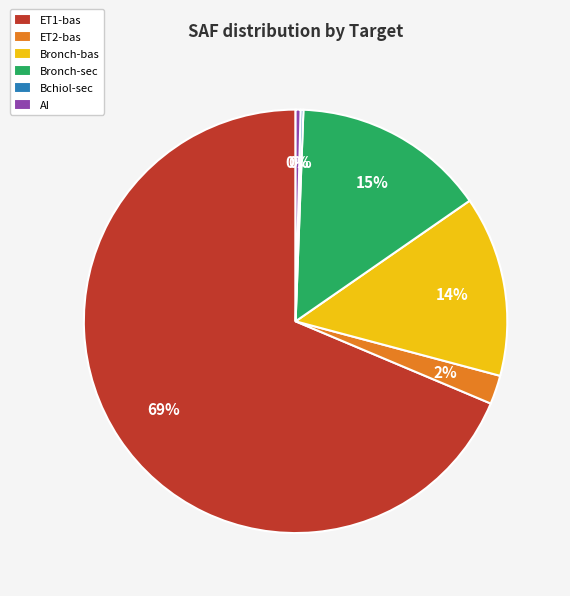

To the nearest percent, what is the average slice percentage?

17%